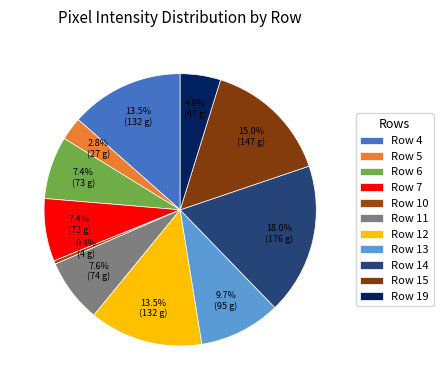

To the nearest percent, what is the average slice percentage?

9%